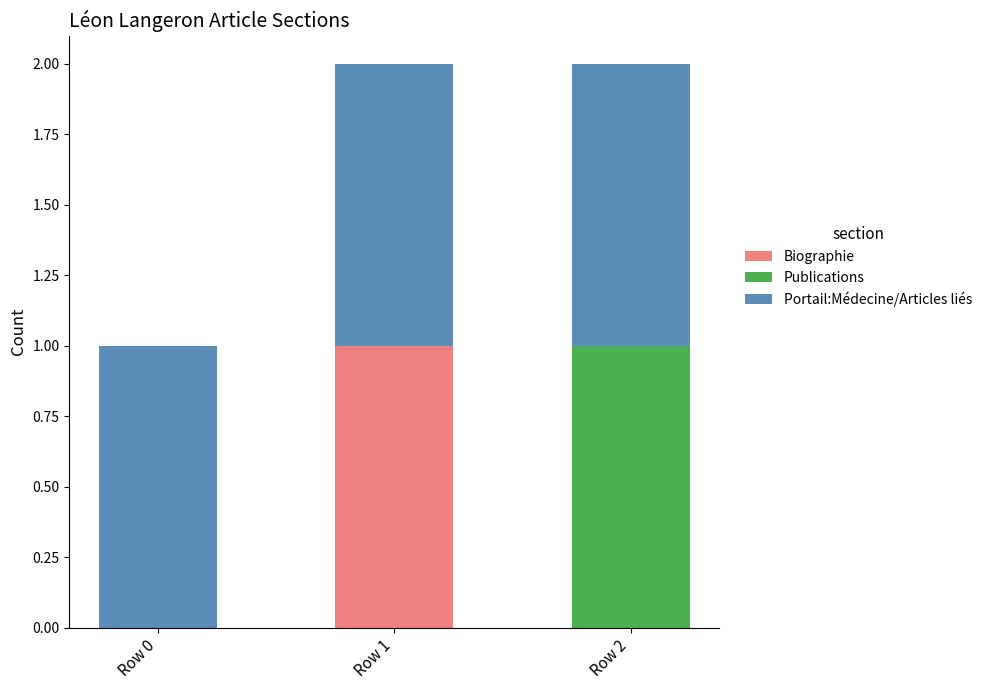

The value of Biographie at Row 0 is 0. True or false?

True